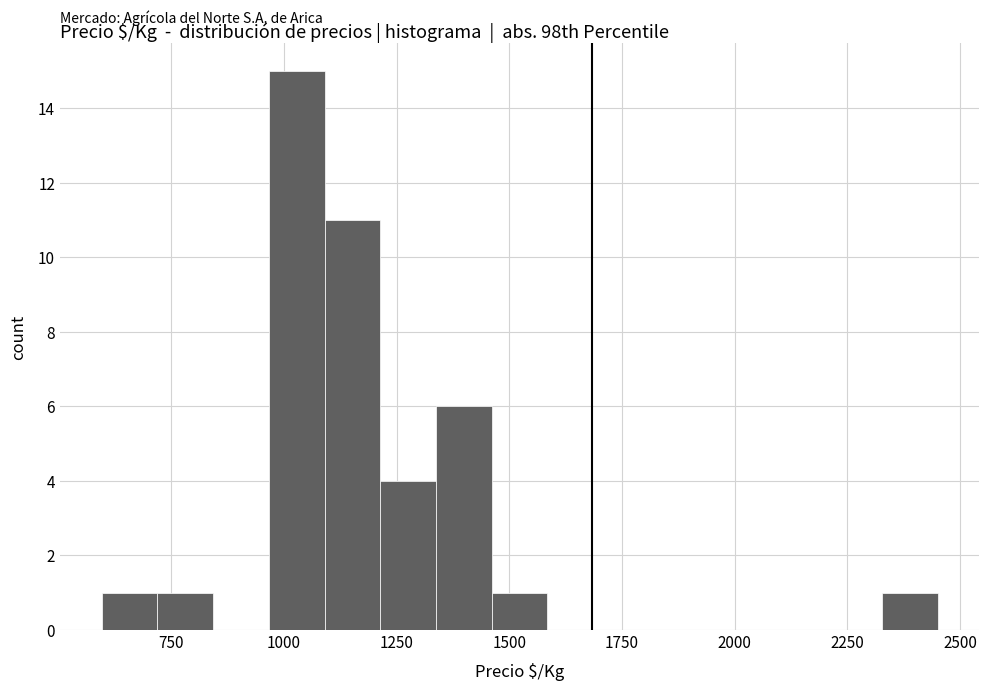

Read against the x-axis, roughly where is the centre of the tallest bar?

1050